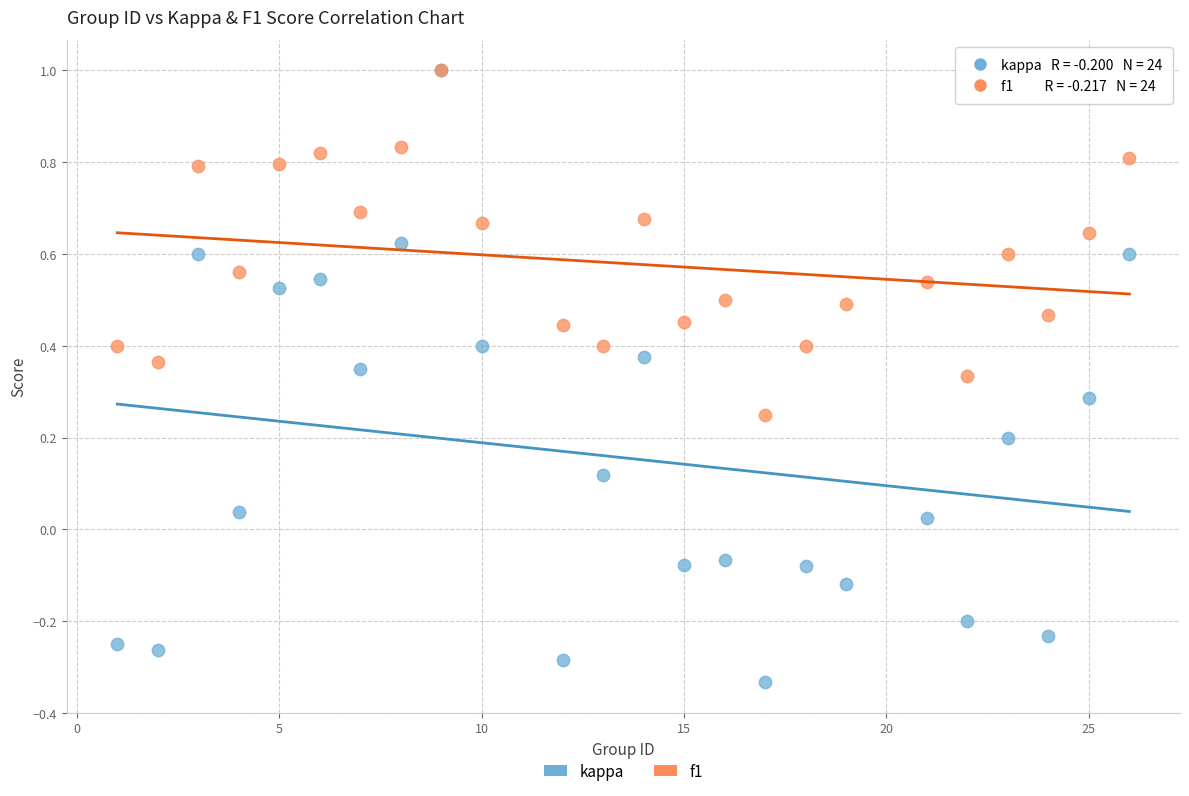

Which series has the largest Y range (max minus min)?

kappa